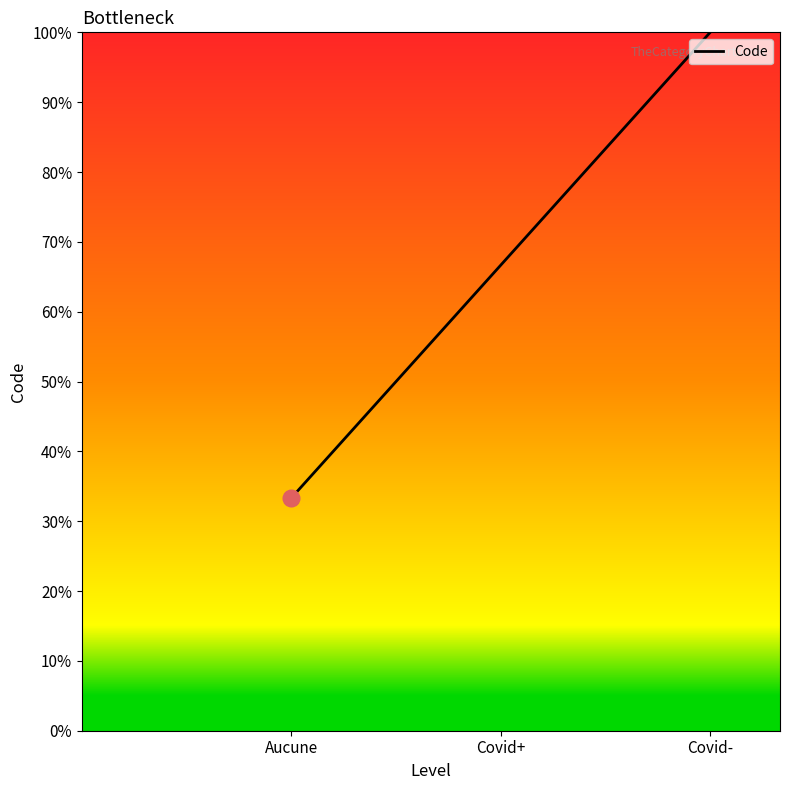

What is the ratio of the value at Aucune to the value at Covid-?

0.3